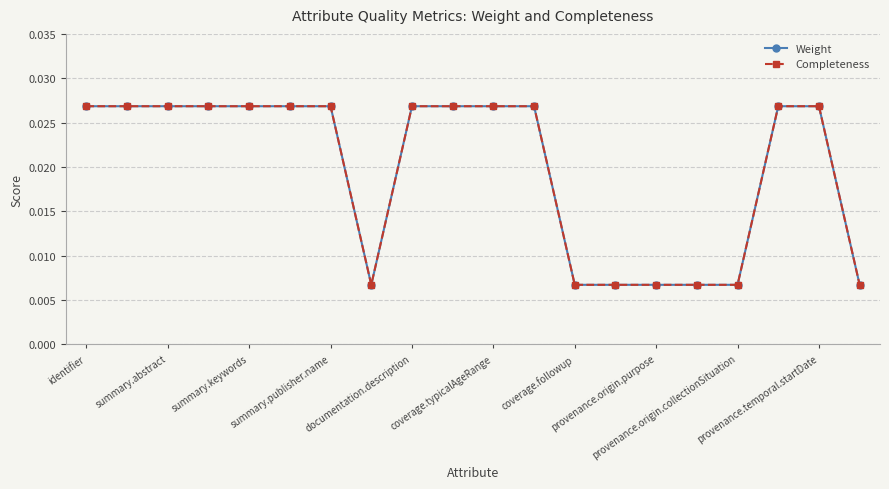

Which category has the highest value across all series?

identifier